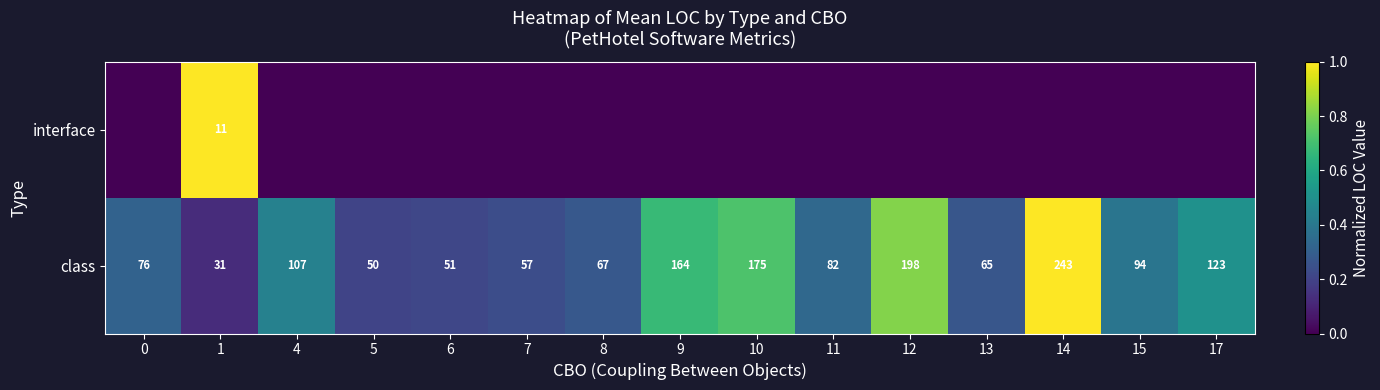

The class series shows 94 at 15. True or false?

True